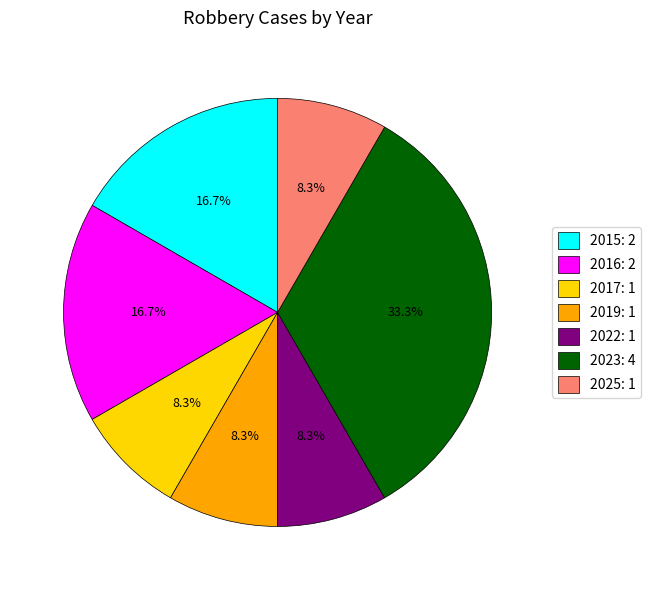

Is it true that 2019 is 8% of the pie?

True